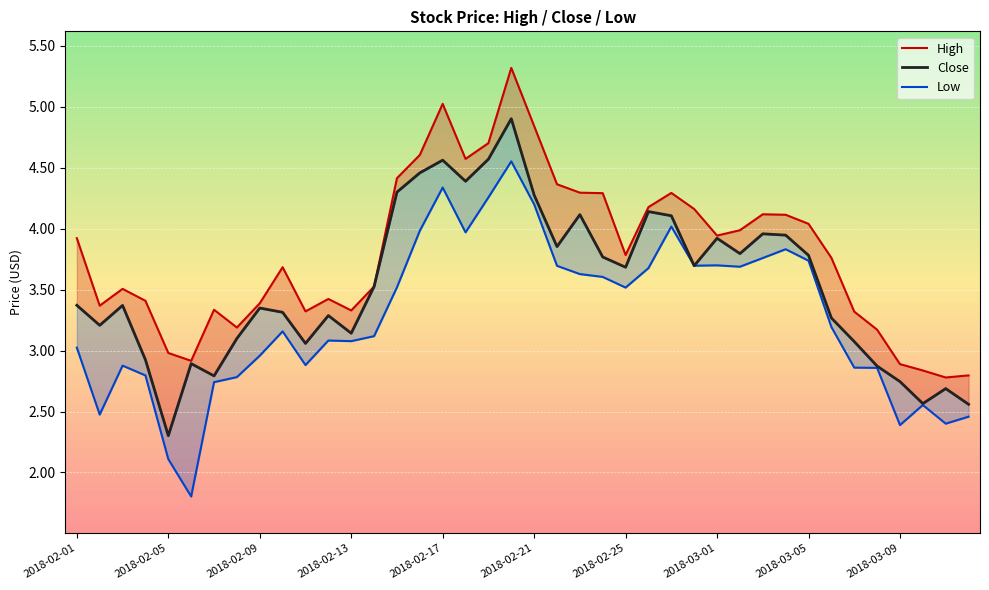

At which label is Low closest to 3?

2018-02-01